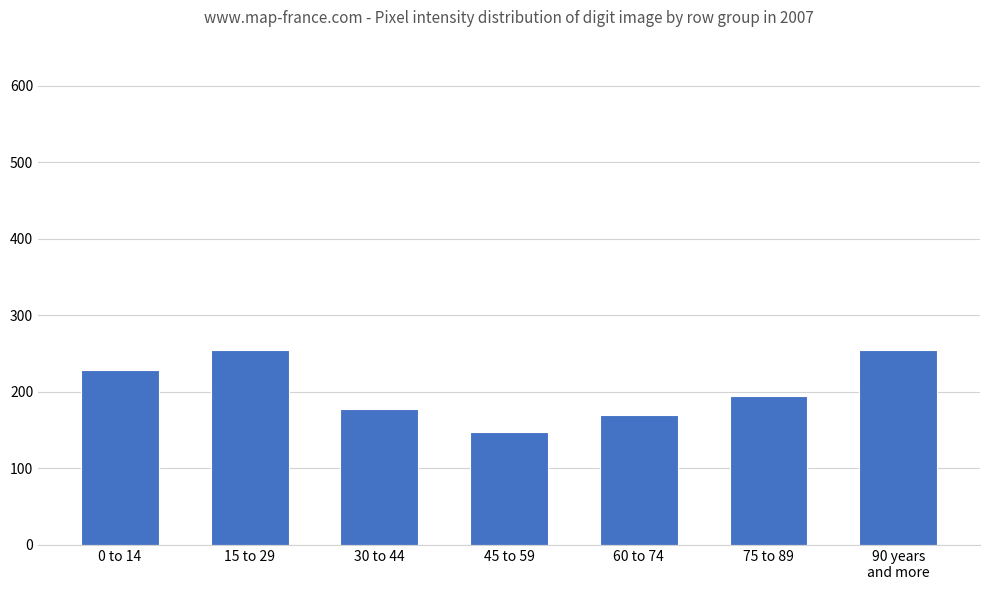

What position from the right is 45 to 59?

4